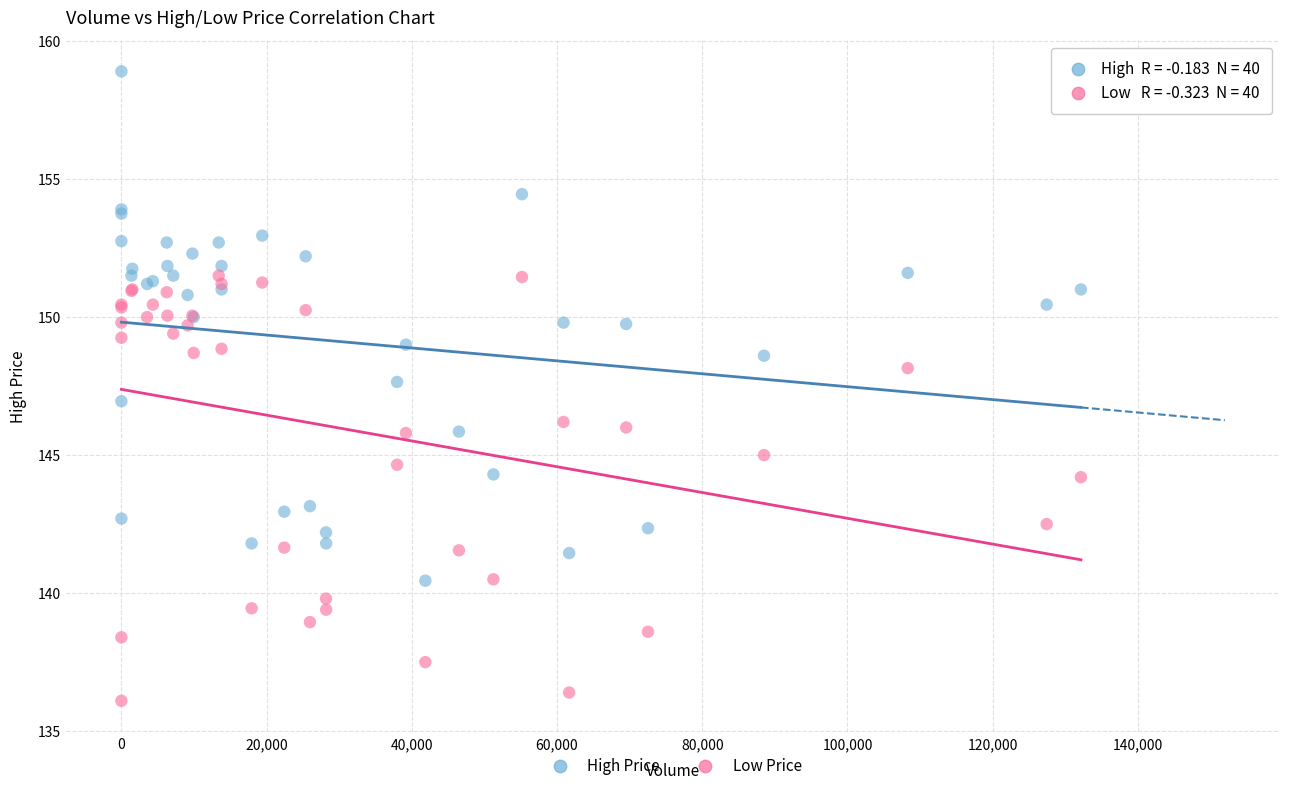

Which series contains the highest Y value?

High Price